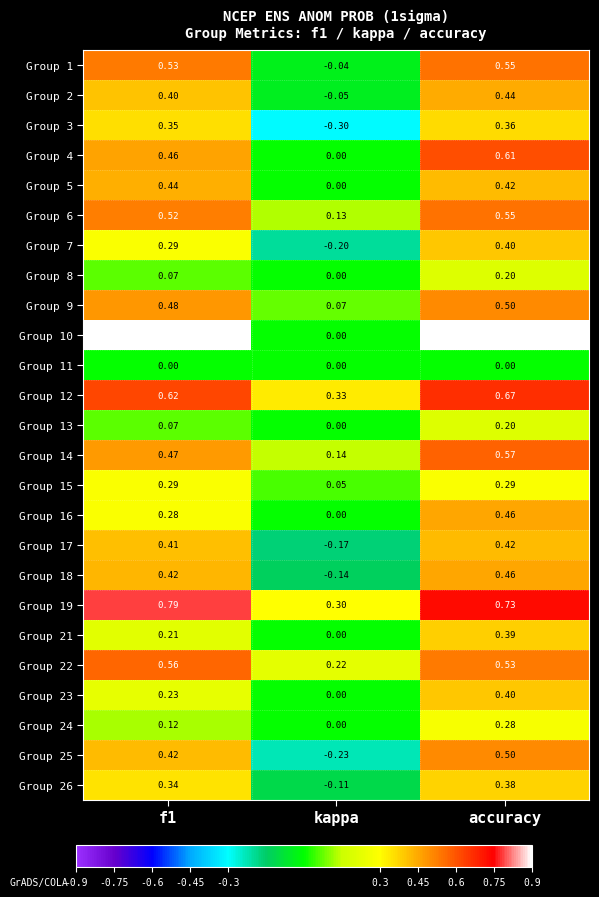

What is the total value across all series at accuracy?

11.3